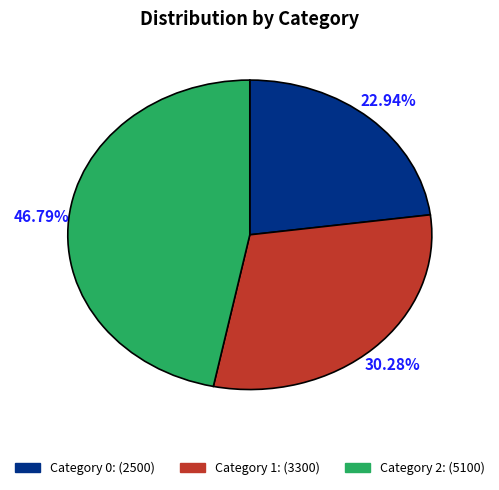

Is there a majority slice in this chart?

No